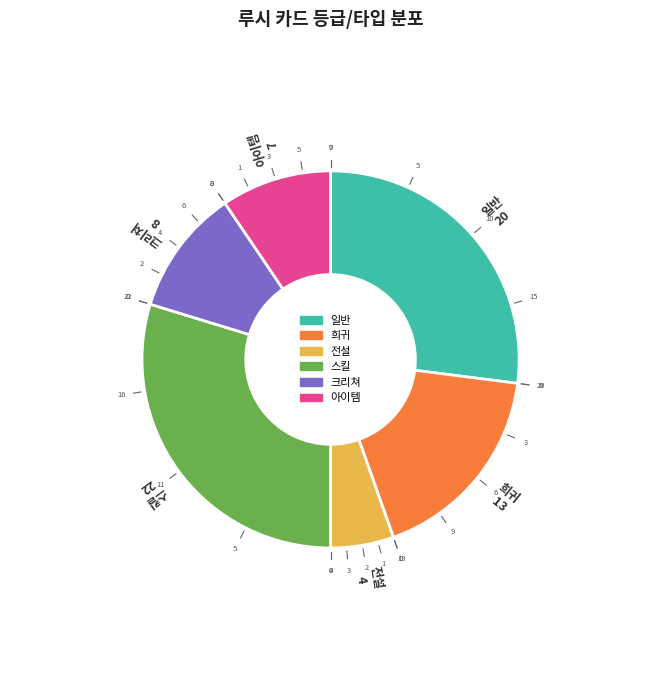

Does 스킬 represent more than half of the total?

No